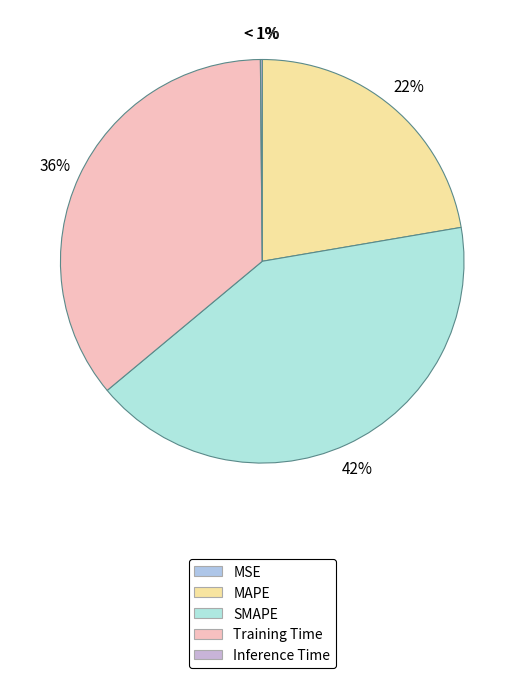

Does SMAPE account for over 50% of the chart?

No